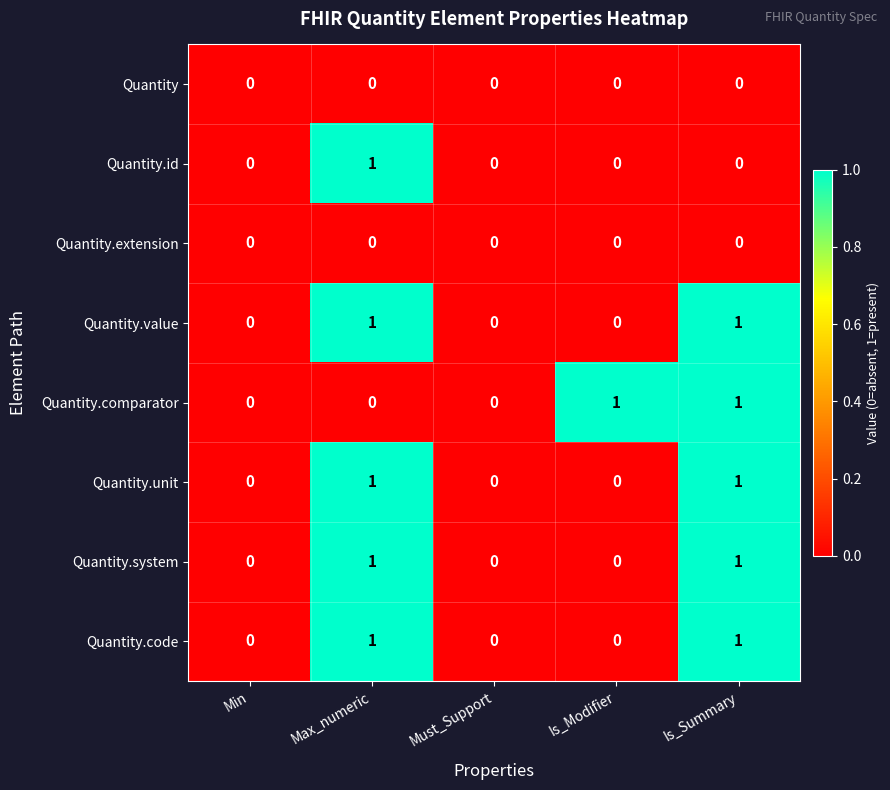

True or false: Quantity.comparator has a value of 1 at Max_numeric.

False